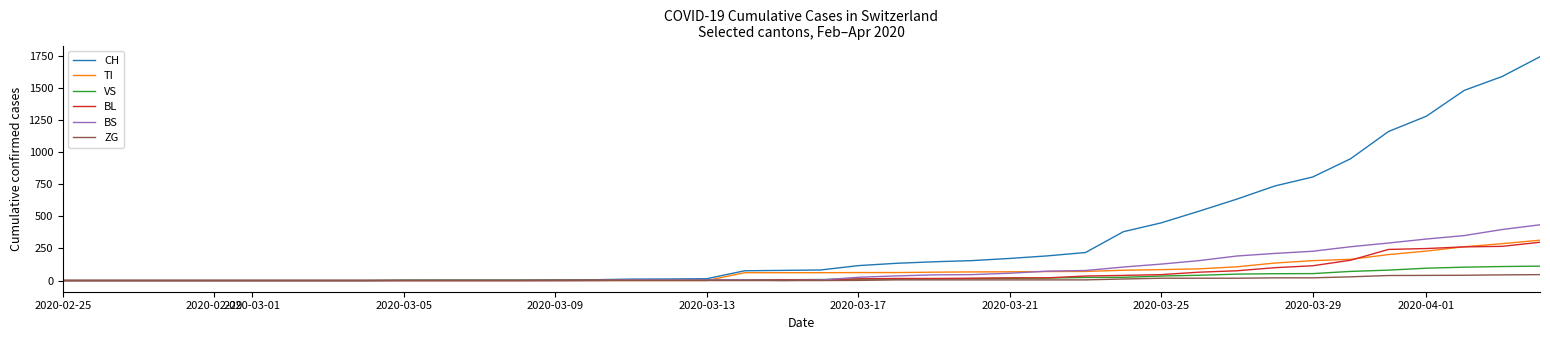

What is the maximum value for CH?

1742